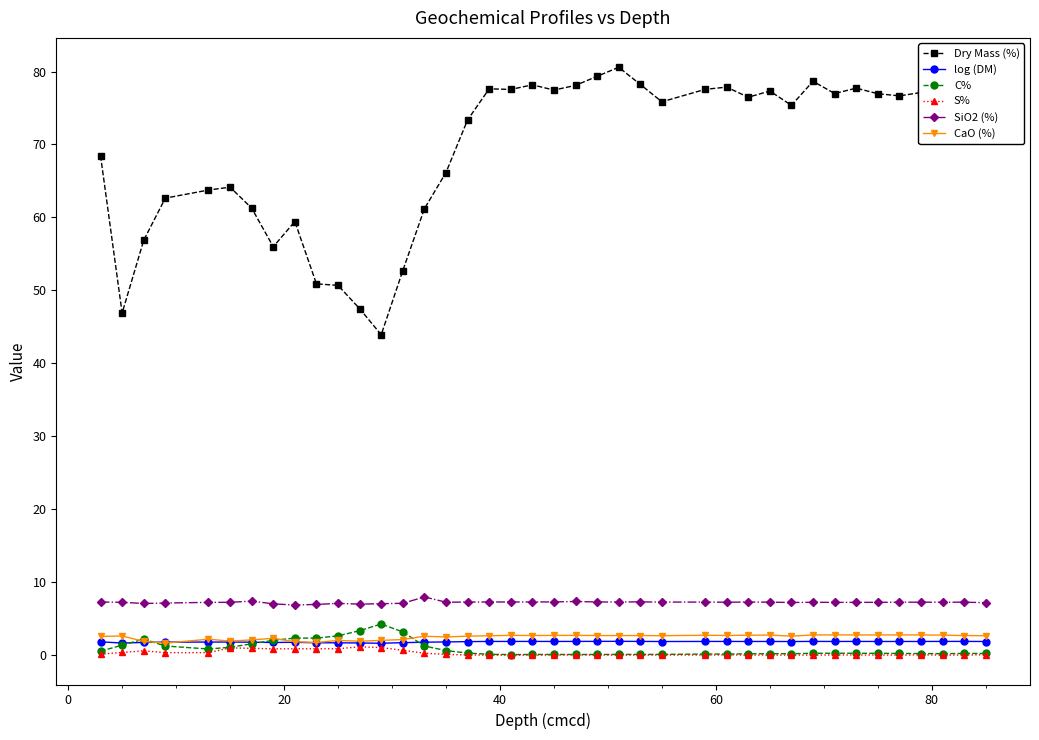

What is the highest value of the C% series?

4.3